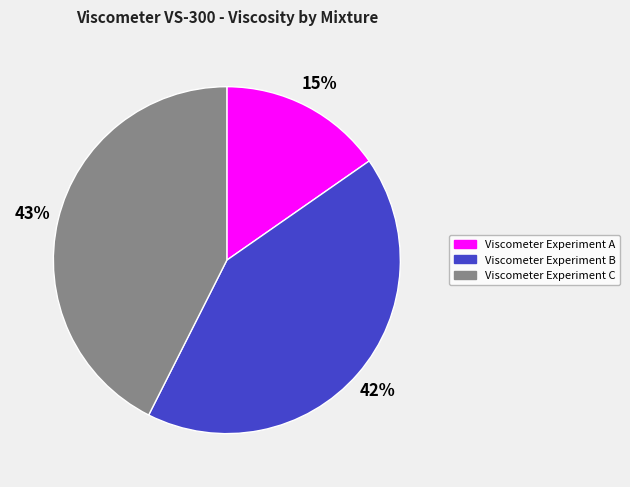

Does Viscometer Experiment C represent more than half of the total?

No